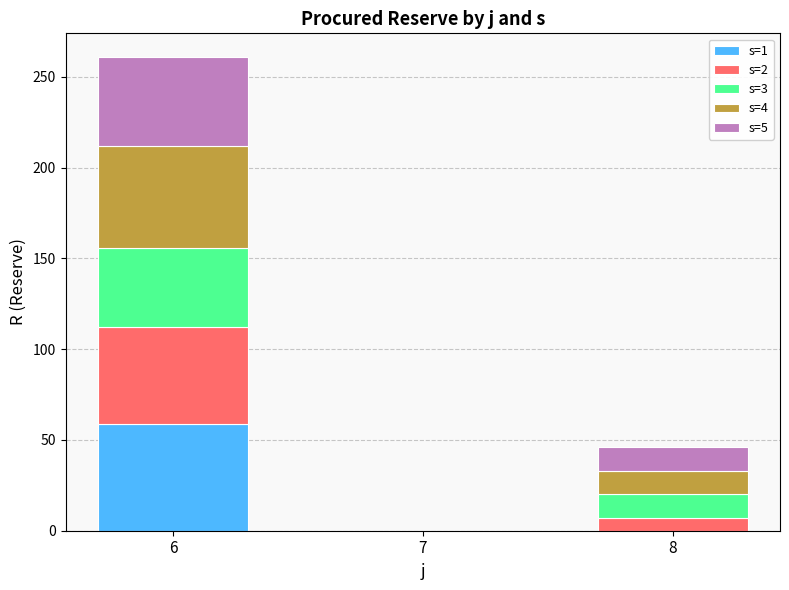

At which category is the sum across all series the highest?

6